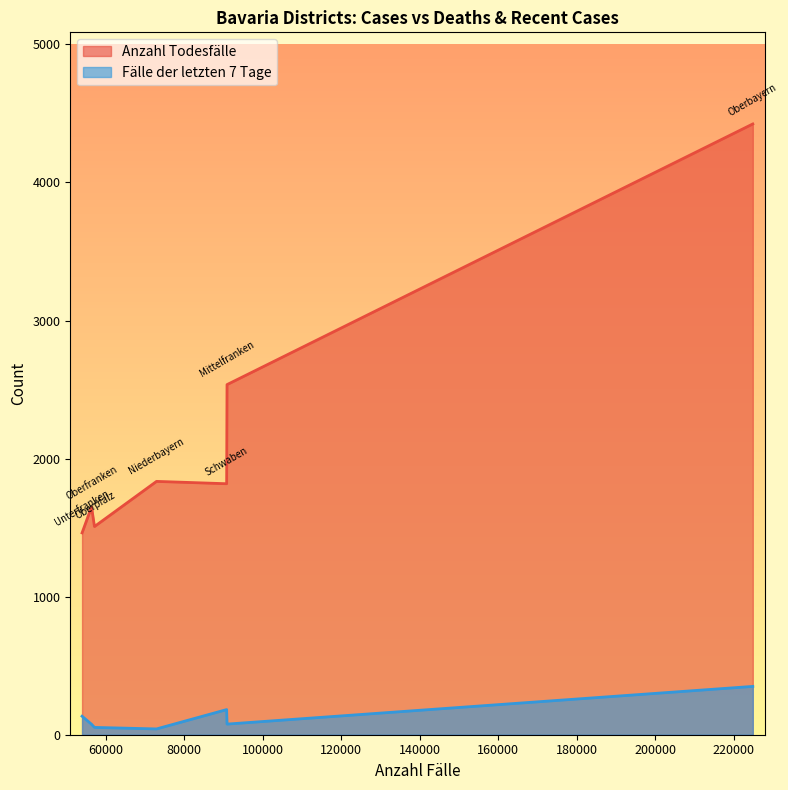

What is the approximate value of Fälle der letzten 7 Tage at Niederbayern, to the nearest 10?

40